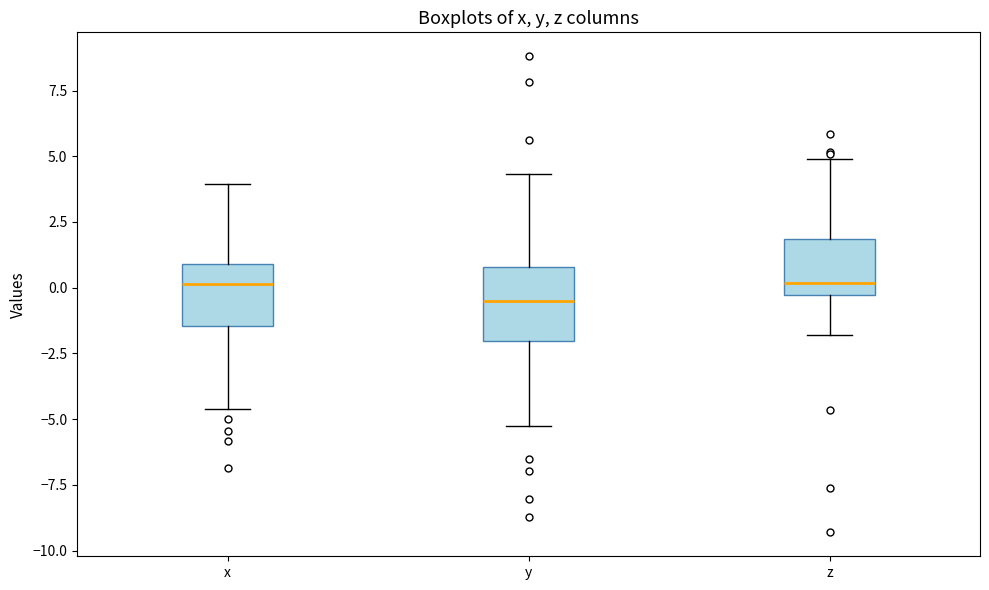

Which box's median line is the lowest?

y